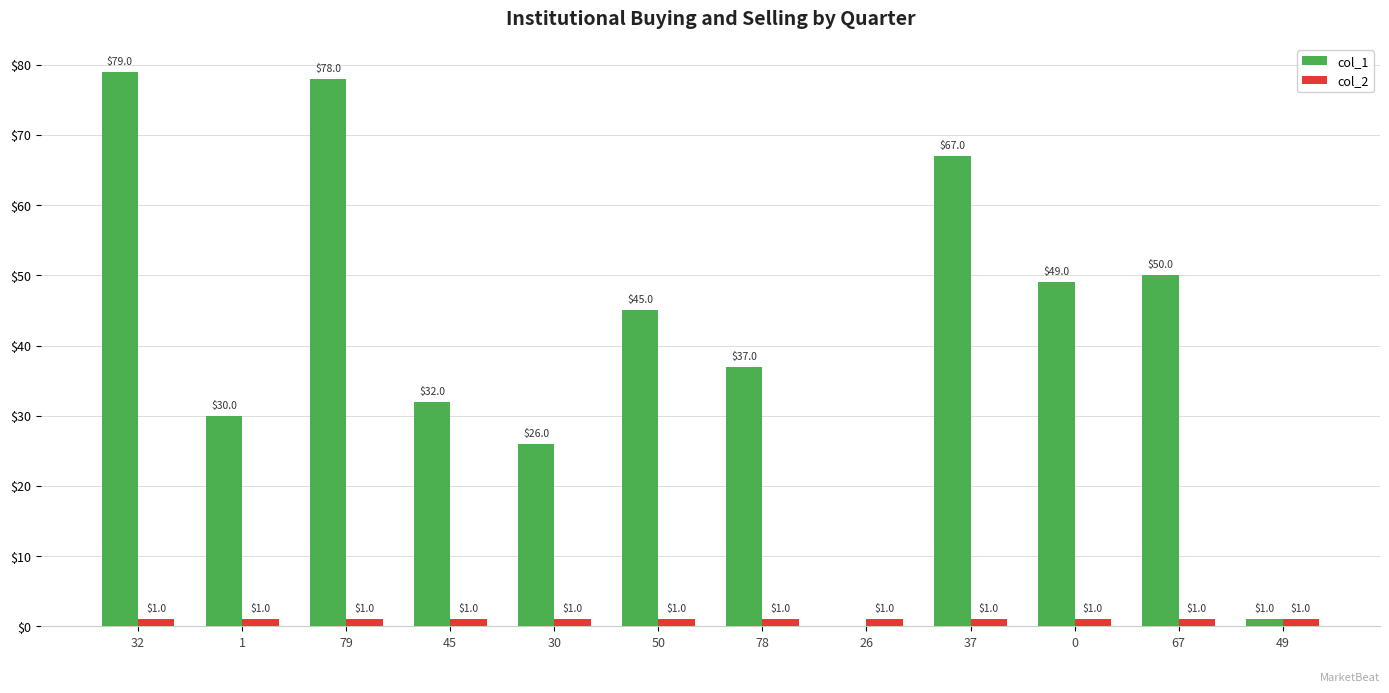

What is the sum of the col_1 values at 78 and 49?

38